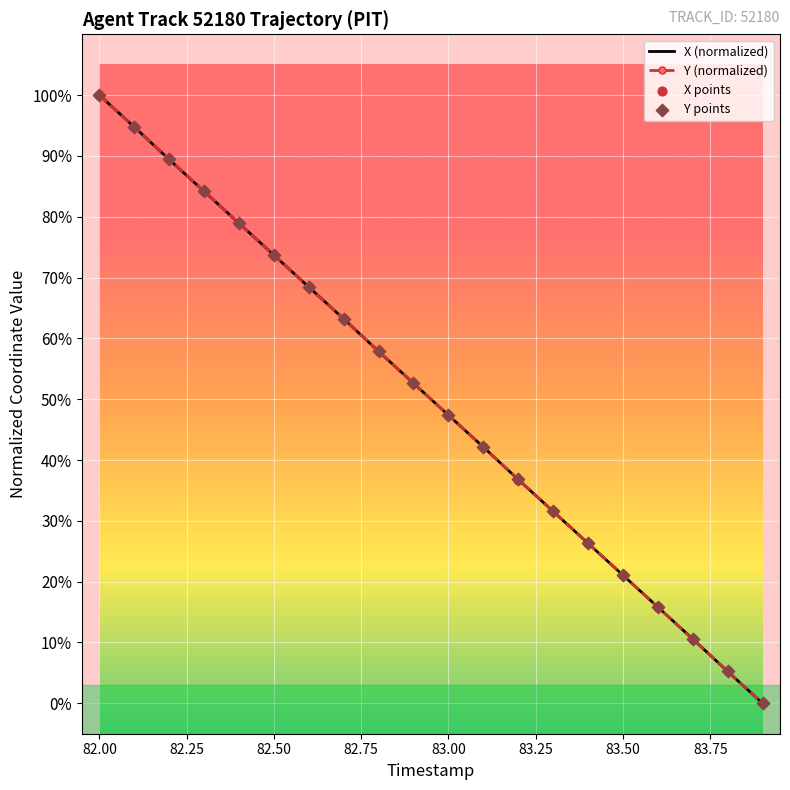

What is the maximum value for Y (normalized)?

100.0